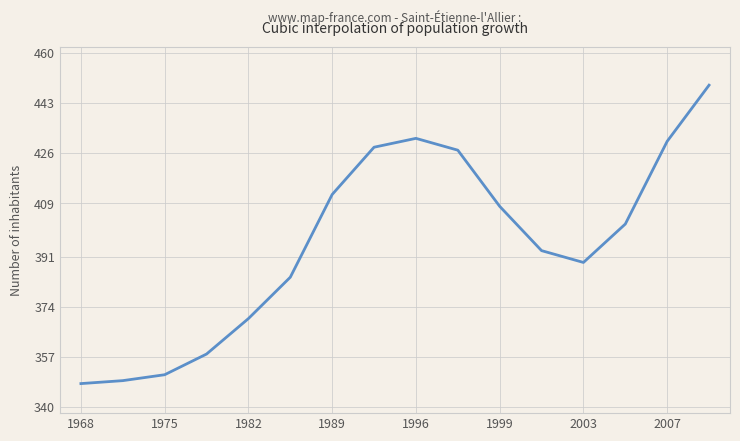

What is the difference between the maximum and minimum values?

101